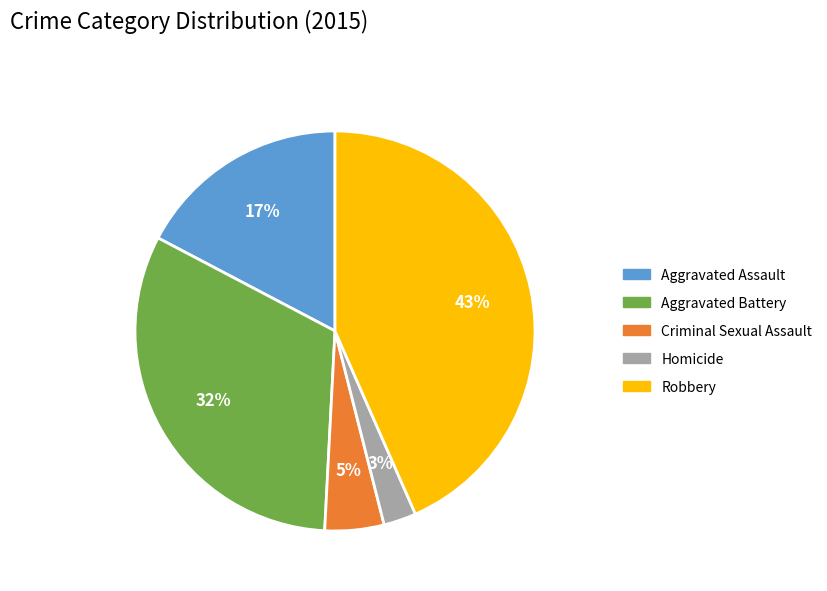

Is Robbery the majority of the pie?

No